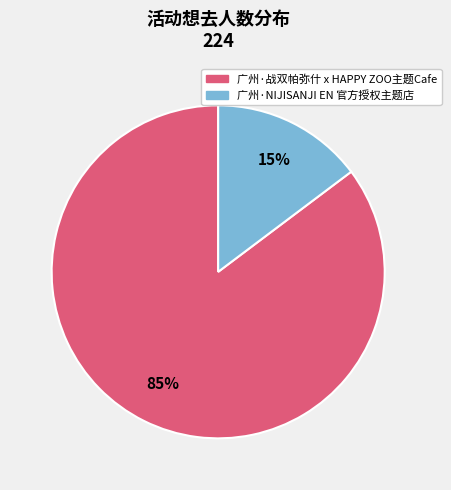

Which slice represents more than half of the pie?

广州·战双帕弥什 x HAPPY ZOO主题Cafe